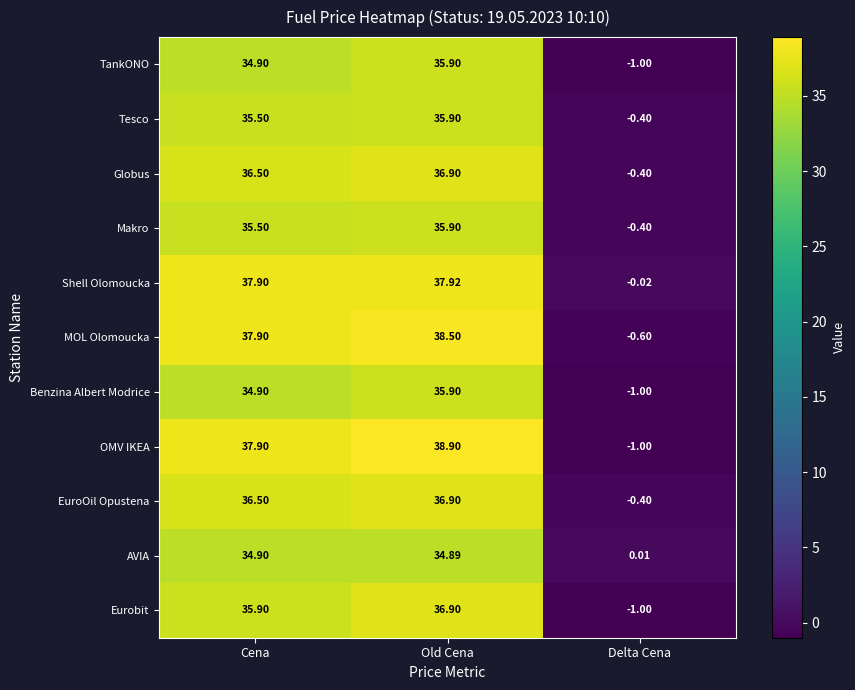

Is the value of Globus at Delta Cena greater than the value of MOL Olomoucka at Delta Cena?

Yes